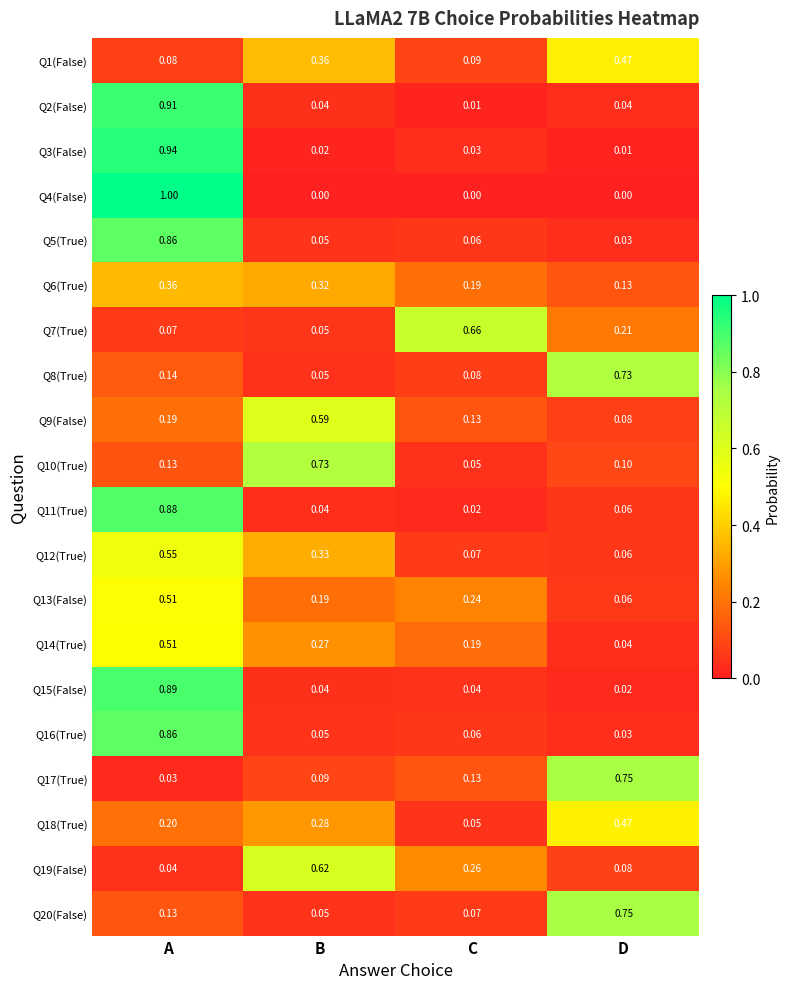

List the labels in order of Q3(False) value, smallest first.

D, B, C, A